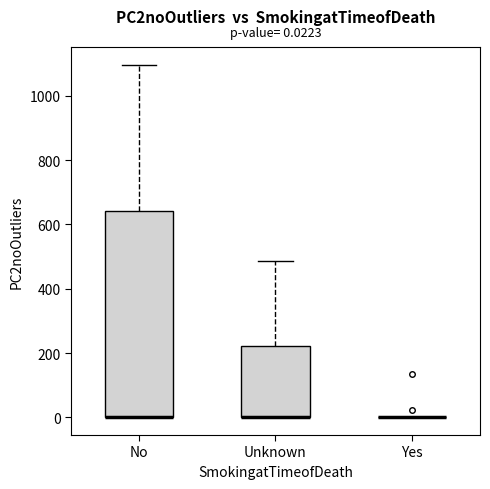

Which box is the tallest, from its lower edge to its upper edge?

No